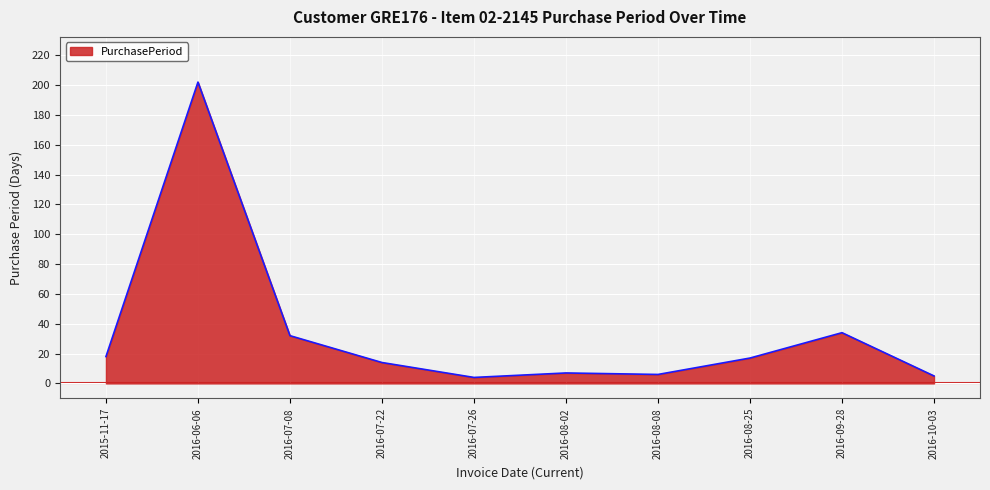

The value at 2016-10-03 is 5. True or false?

True